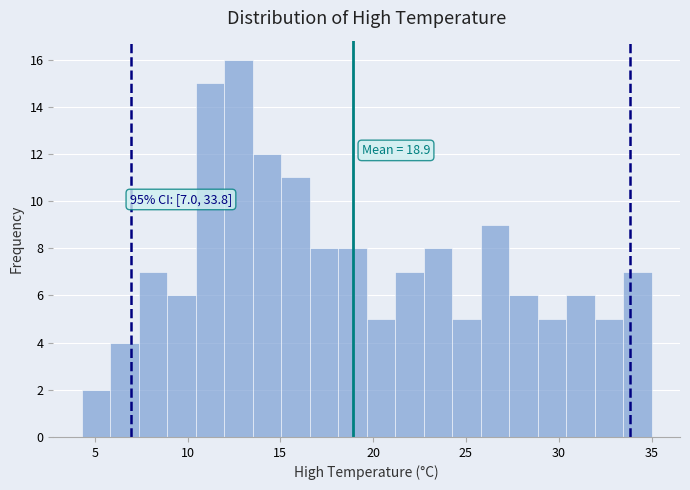

Read against the x-axis, roughly where is the centre of the tallest bar?

12.5